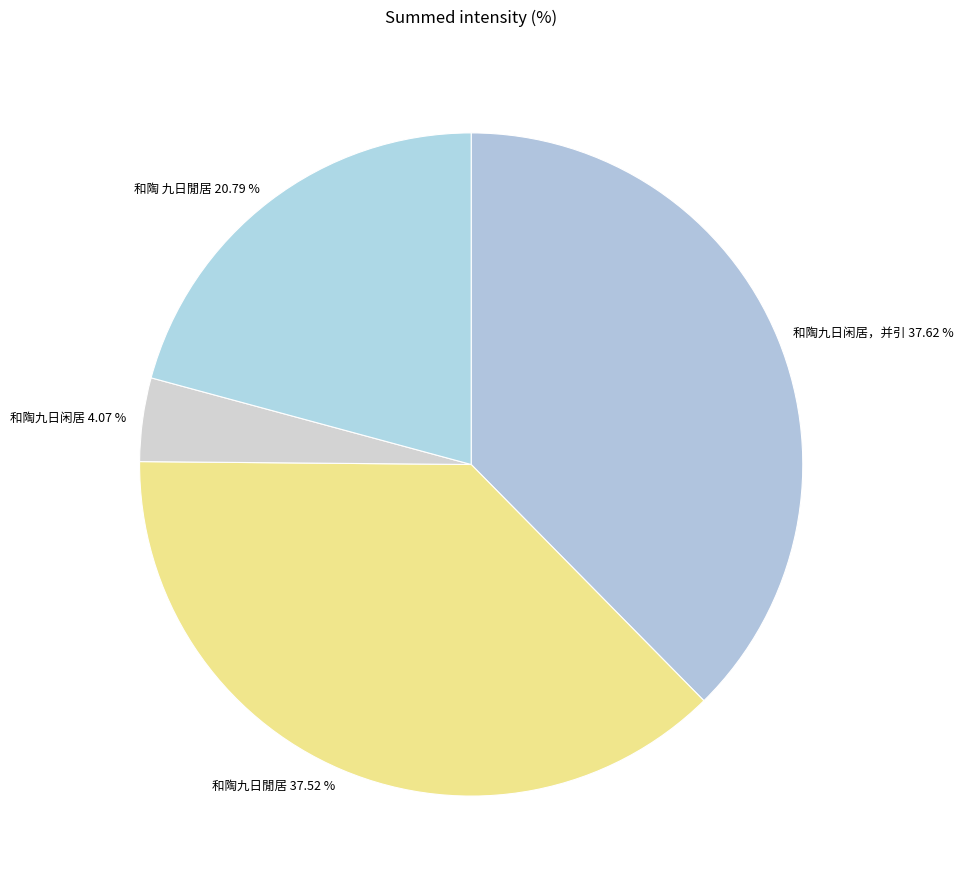

How many slices are in this pie chart?

4